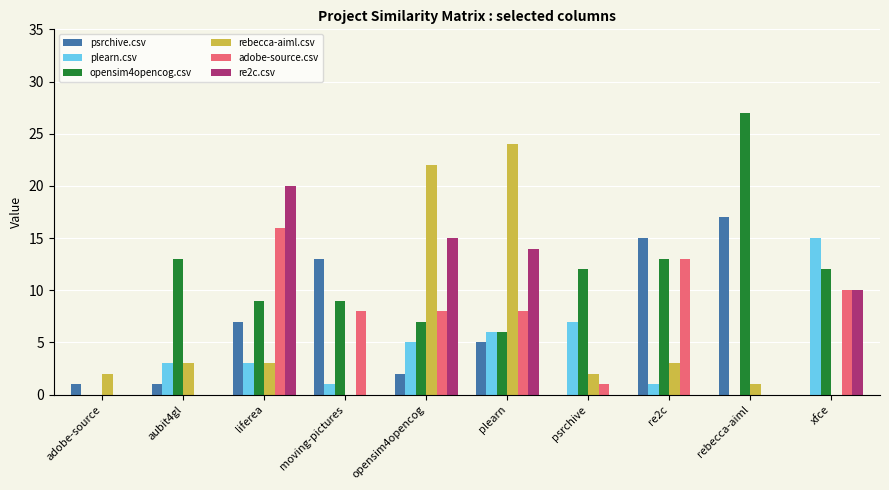

Reading left to right, extract all data points from this chart.

psrchive.csv: adobe-source=1	aubit4gl=1	liferea=7	moving-pictures=13	opensim4opencog=2	plearn=5	psrchive=0	re2c=15	rebecca-aiml=17	xfce=0
plearn.csv: adobe-source=0	aubit4gl=3	liferea=3	moving-pictures=1	opensim4opencog=5	plearn=6	psrchive=7	re2c=1	rebecca-aiml=0	xfce=15
opensim4opencog.csv: adobe-source=0	aubit4gl=13	liferea=9	moving-pictures=9	opensim4opencog=7	plearn=6	psrchive=12	re2c=13	rebecca-aiml=27	xfce=12
rebecca-aiml.csv: adobe-source=2	aubit4gl=3	liferea=3	moving-pictures=0	opensim4opencog=22	plearn=24	psrchive=2	re2c=3	rebecca-aiml=1	xfce=0
adobe-source.csv: adobe-source=0	aubit4gl=0	liferea=16	moving-pictures=8	opensim4opencog=8	plearn=8	psrchive=1	re2c=13	rebecca-aiml=0	xfce=10
re2c.csv: adobe-source=0	aubit4gl=0	liferea=20	moving-pictures=0	opensim4opencog=15	plearn=14	psrchive=0	re2c=0	rebecca-aiml=0	xfce=10